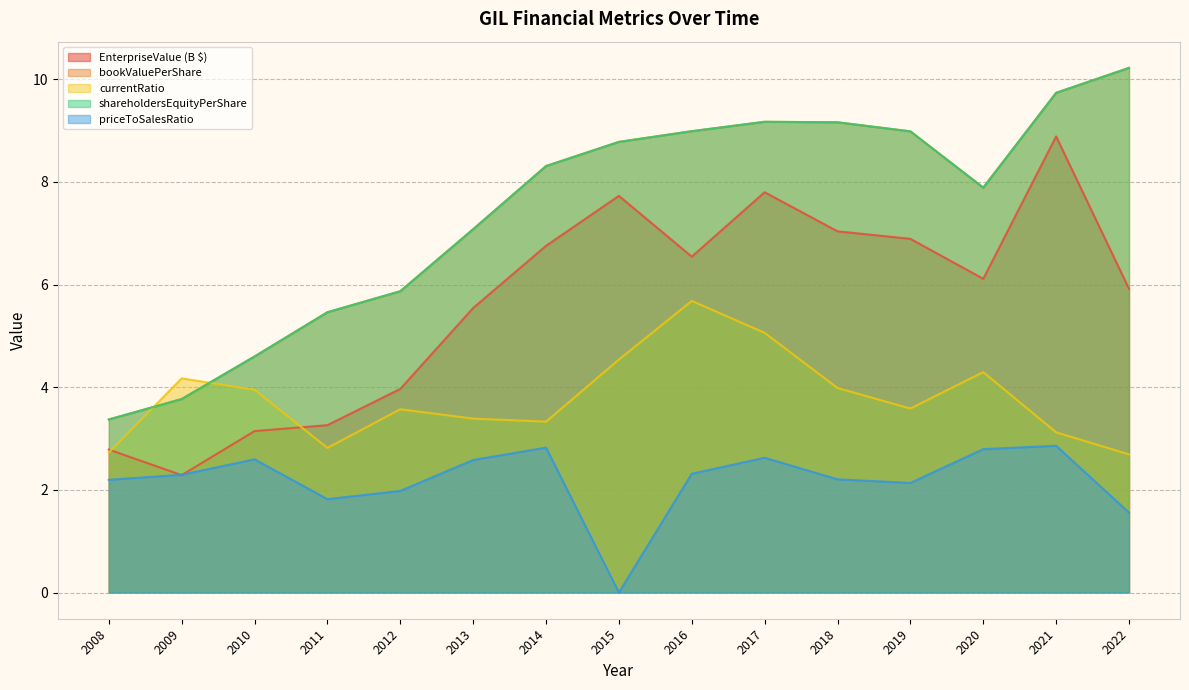

Between 2009 and 2011, which series saw the biggest shift?

bookValuePerShare